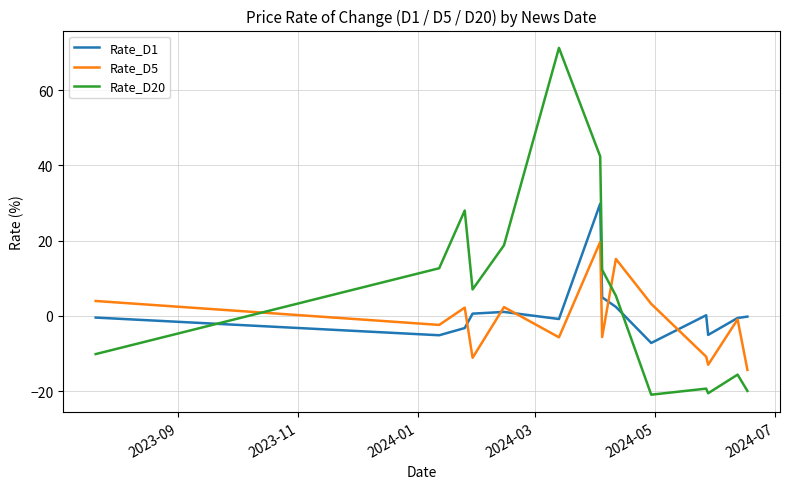

How many intersections are there between Rate_D1 and Rate_D20?

2